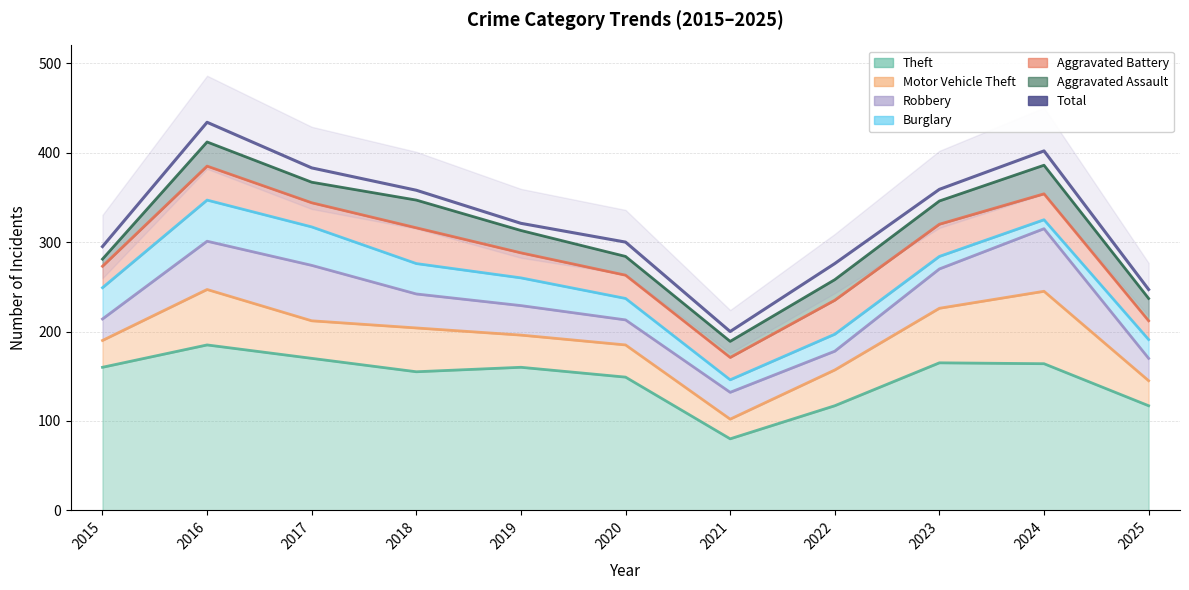

What is the sum of the values at 2022 and 2018?

634